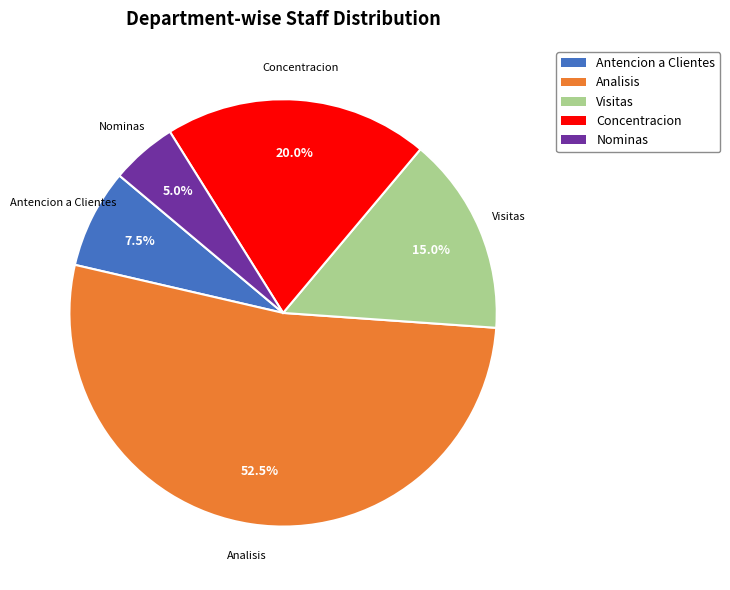

Approximately how many times larger is the value at Antencion a Clientes compared to Nominas?

1.5